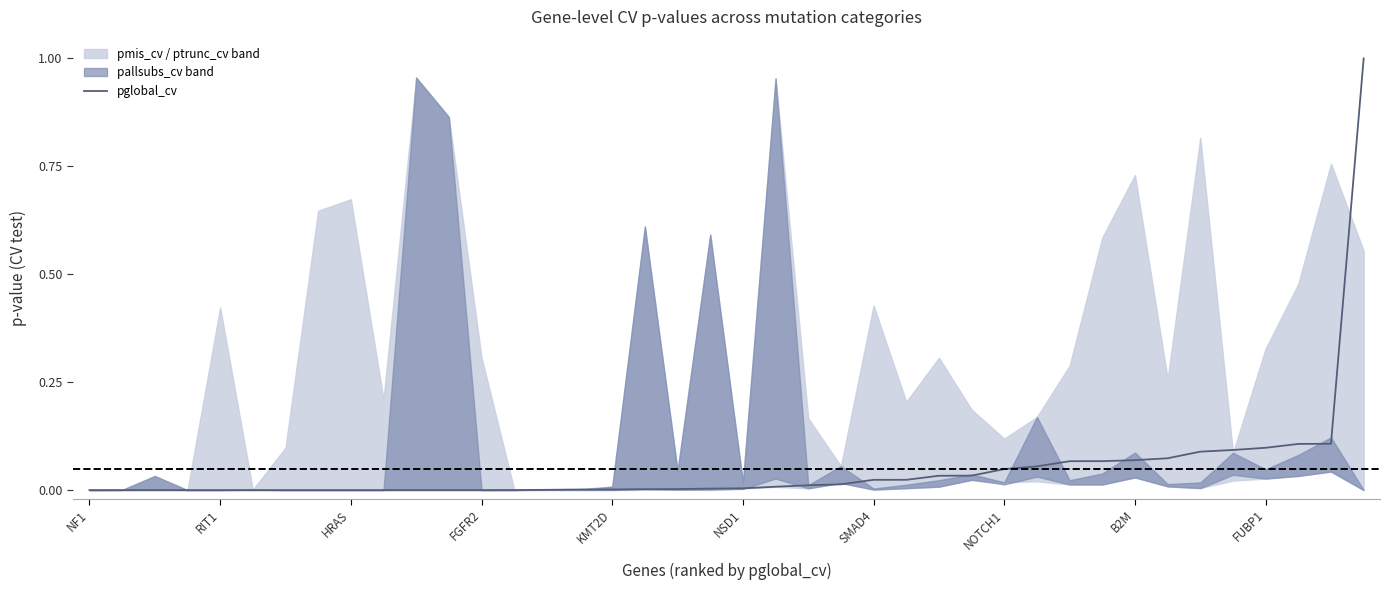

What is the sum of all values?

2.0